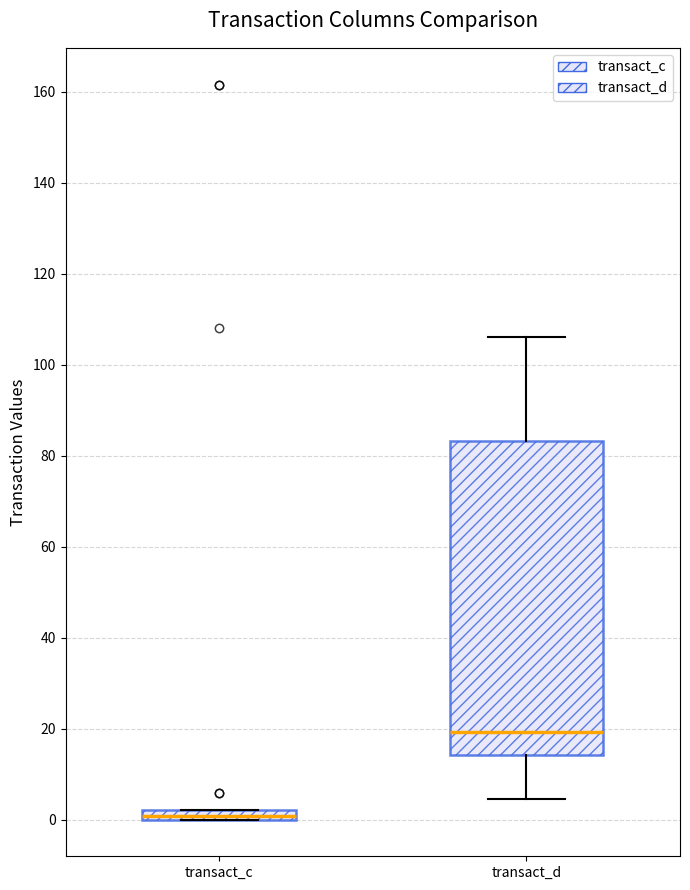

Where is the upper edge of the box for transact_c on the y-axis? The values are not printed on the chart, so give them approximately, as read against the axis.

2